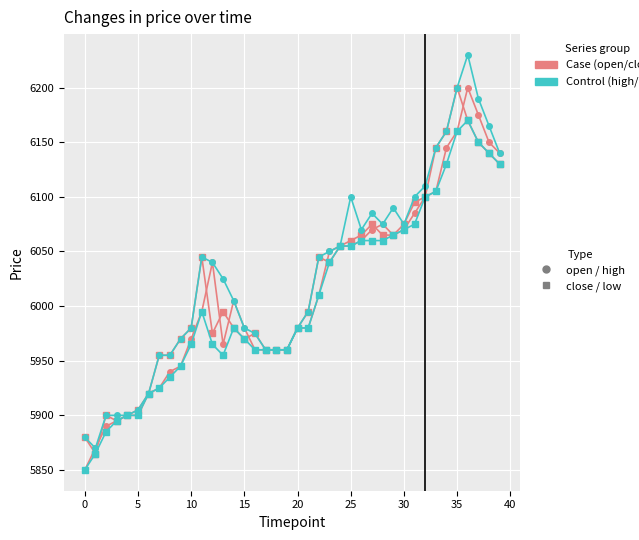

What is the smallest value displayed?

5850